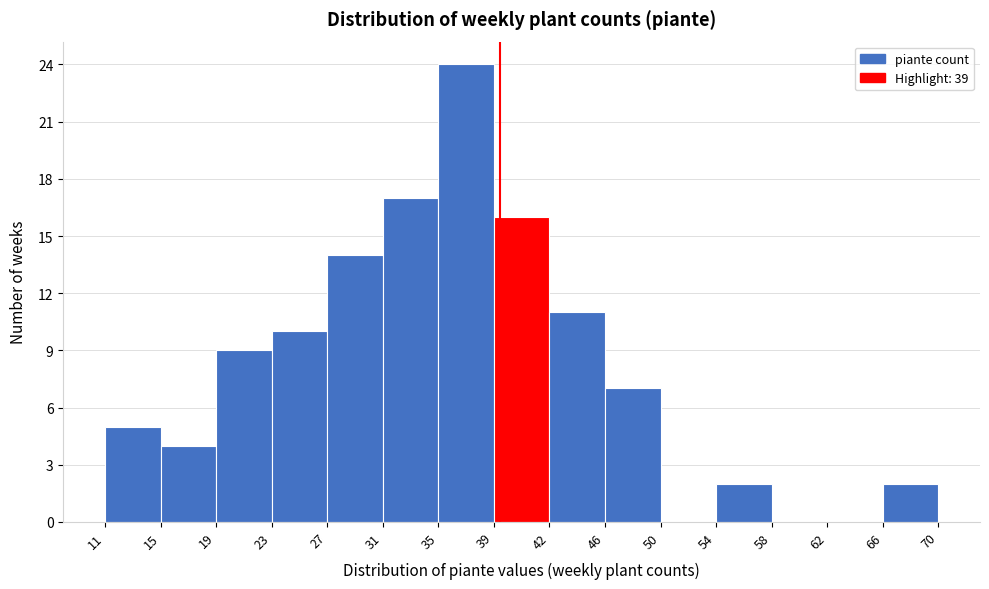

Reading left to right, list every bar in this chart as the range it spans on the x-axis followed by its height. The values are not printed on the chart, so give them approximately, as read against the axis.

11 to 15: 5
15 to 19: 4
19 to 23: 9
23 to 27: 10
27 to 31: 14
31 to 35: 17
35 to 39: 24
39 to 42: 16
42 to 46: 11
46 to 50: 7
50 to 54: 0
54 to 58: 2
58 to 62: 0
62 to 66: 0
66 to 70: 2